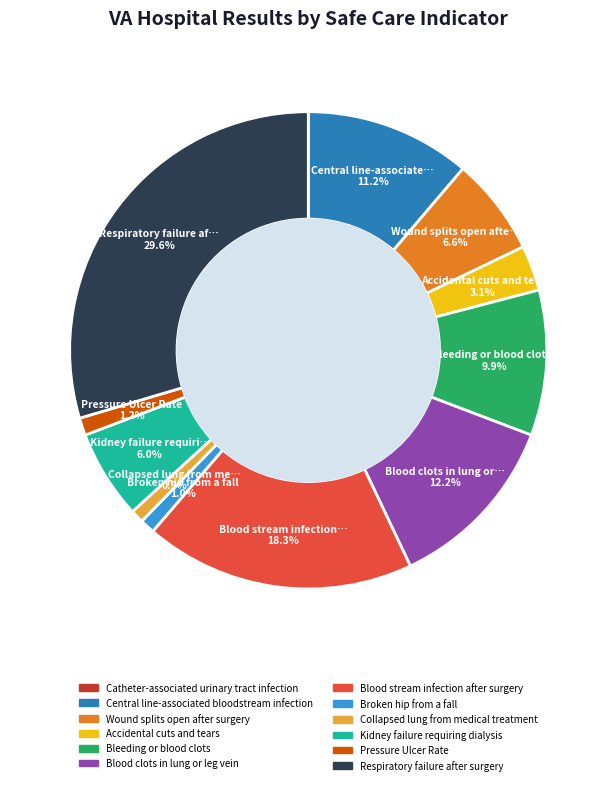

Does Bleeding or blood clots account for over 50% of the chart?

No